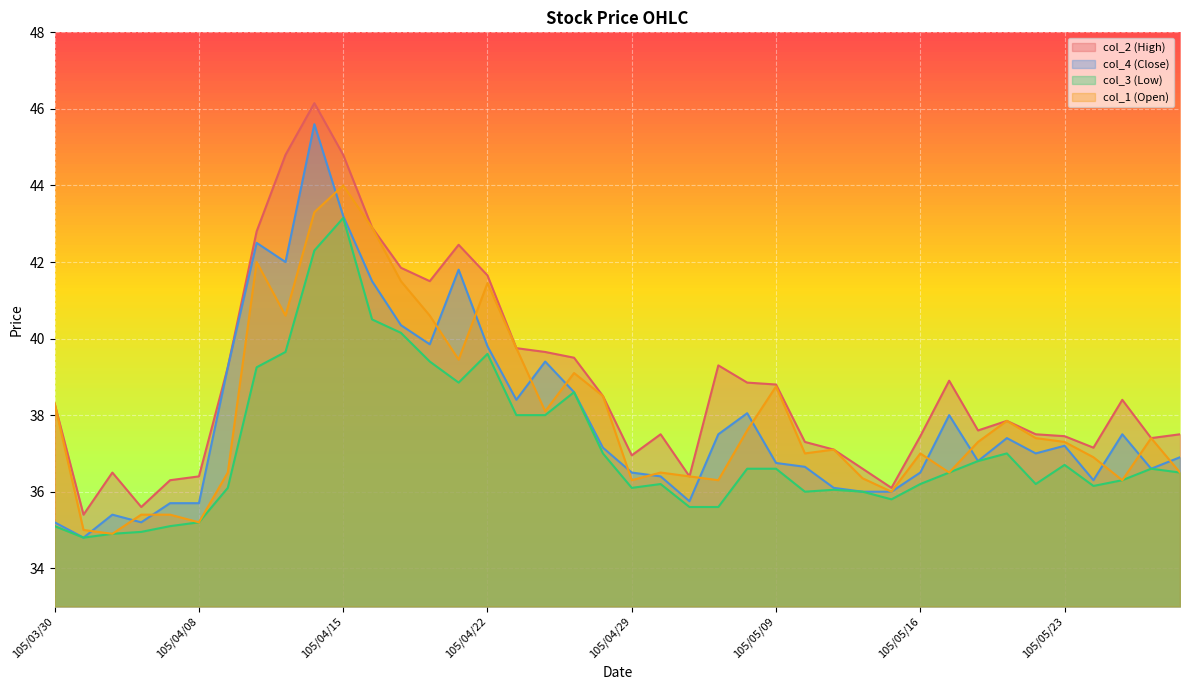

What is the minimum value for col_4 (Close)?

34.8